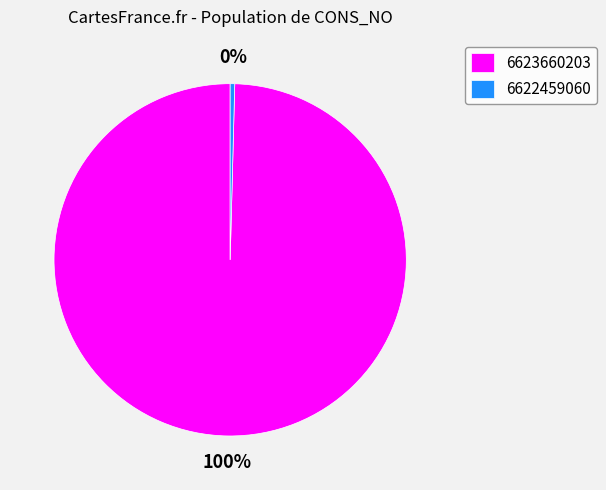

Do 6623660203 and 6622459060 together represent more than half of the pie?

Yes